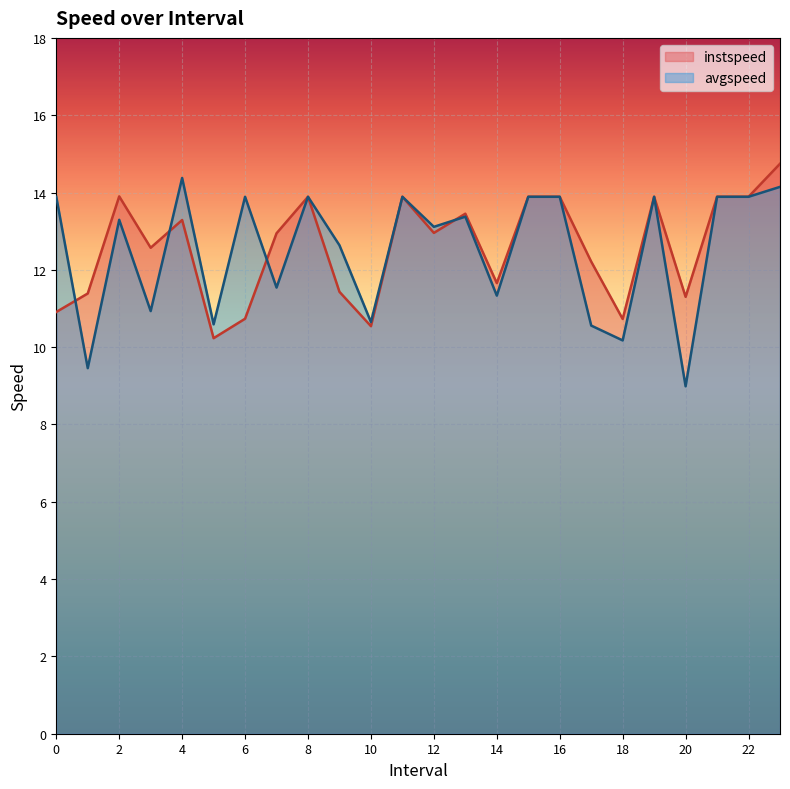

Reading left to right, list all the values displayed in this chart.

instspeed: 0.0=10.9	1.0=11.4	2.0=13.9	3.0=12.6	4.0=13.3	5.0=10.2	6.0=10.7	7.0=12.9	8.0=13.9	9.0=11.4	10.0=10.5	11.0=13.9	12.0=13.0	13.0=13.5	14.0=11.7	15.0=13.9	16.0=13.9	17.0=12.2	18.0=10.7	19.0=13.9	20.0=11.3	21.0=13.9	22.0=13.9	23.0=14.7
avgspeed: 0.0=13.9	1.0=9.5	2.0=13.3	3.0=10.9	4.0=14.4	5.0=10.6	6.0=13.9	7.0=11.5	8.0=13.9	9.0=12.6	10.0=10.6	11.0=13.9	12.0=13.1	13.0=13.4	14.0=11.3	15.0=13.9	16.0=13.9	17.0=10.6	18.0=10.2	19.0=13.9	20.0=9.0	21.0=13.9	22.0=13.9	23.0=14.1